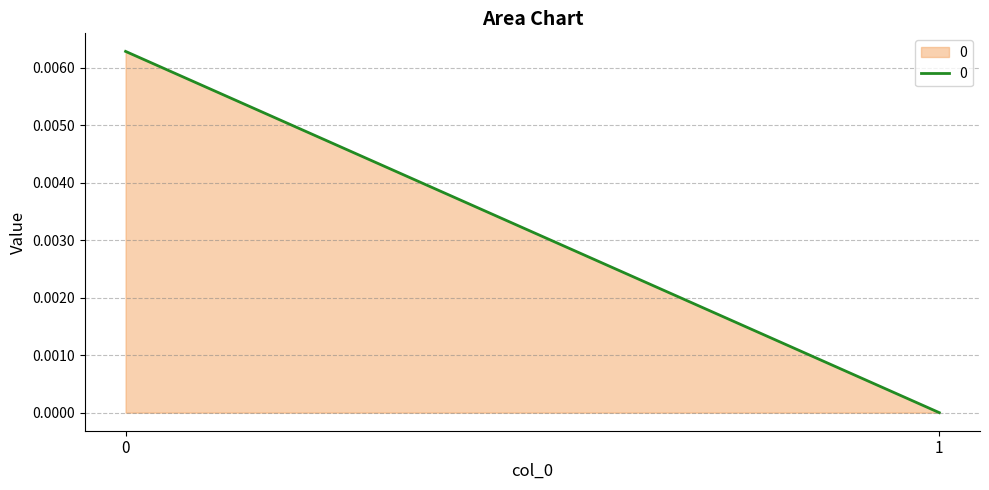

True or false: the data shows 0.0 at 1.

True